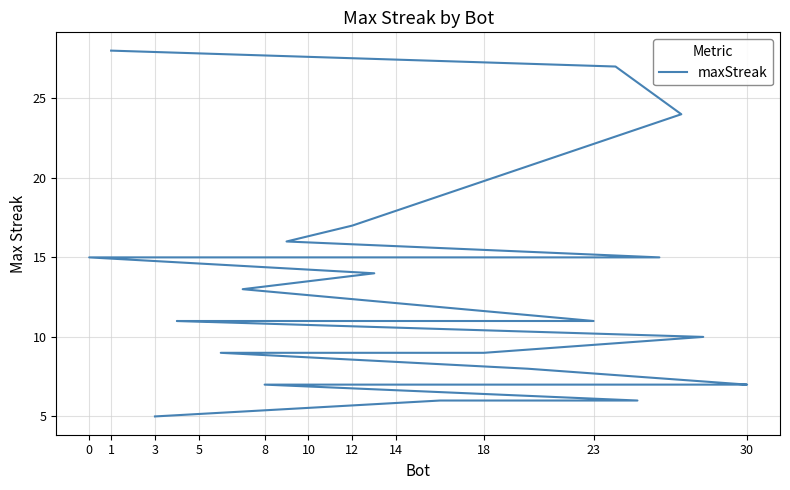

What is the maximum value shown in the chart?

28